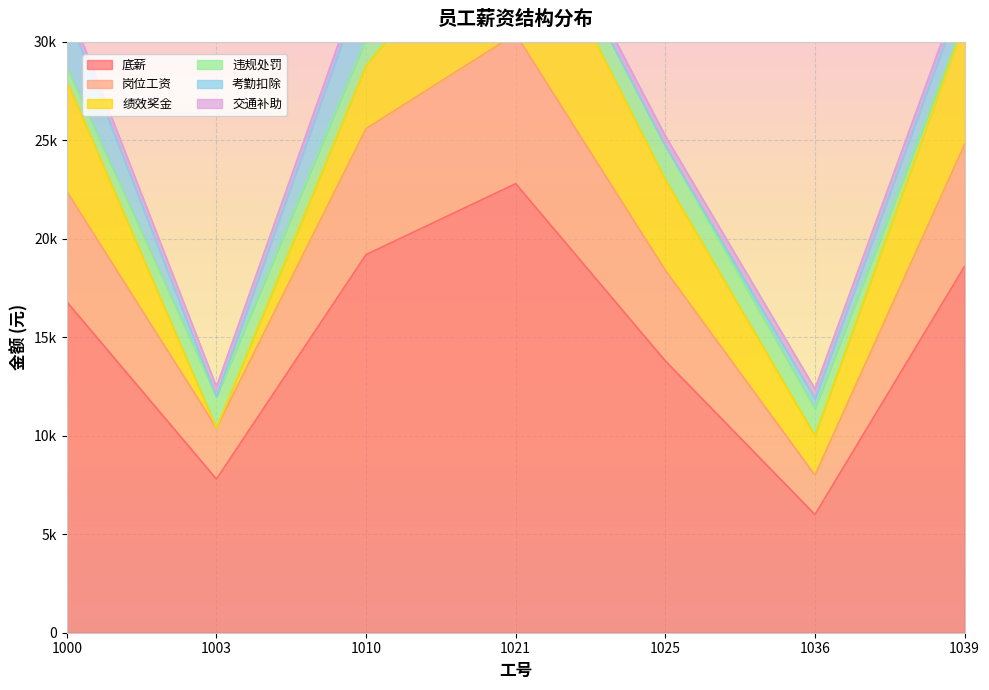

At 1036, list the series in order from smallest to largest.

考勤扣除, 交通补助, 违规处罚, 岗位工资, 绩效奖金, 底薪